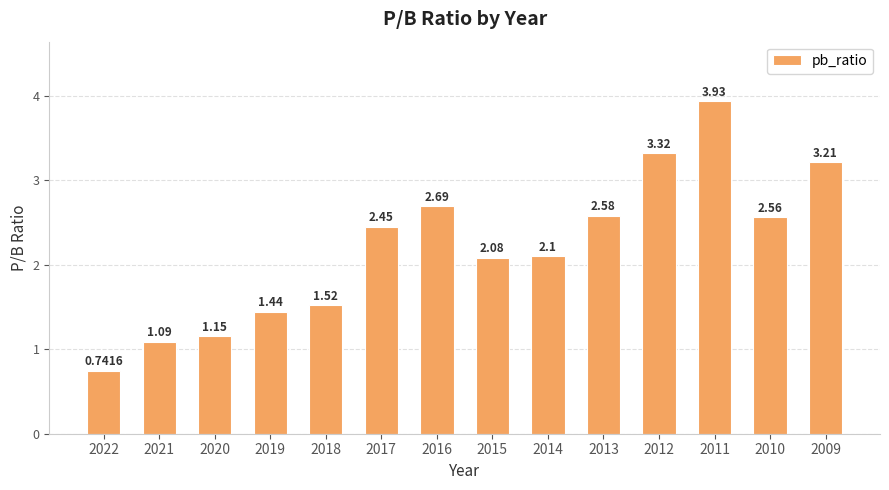

Approximately how many times larger is the value at 2016 compared to 2013?

1.0